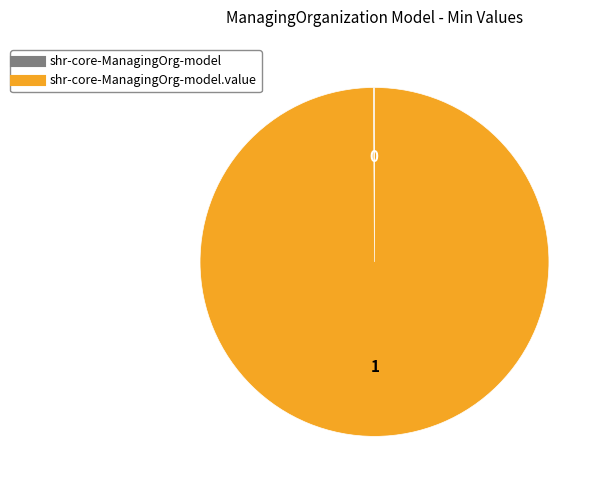

Does any single category account for the majority?

Yes